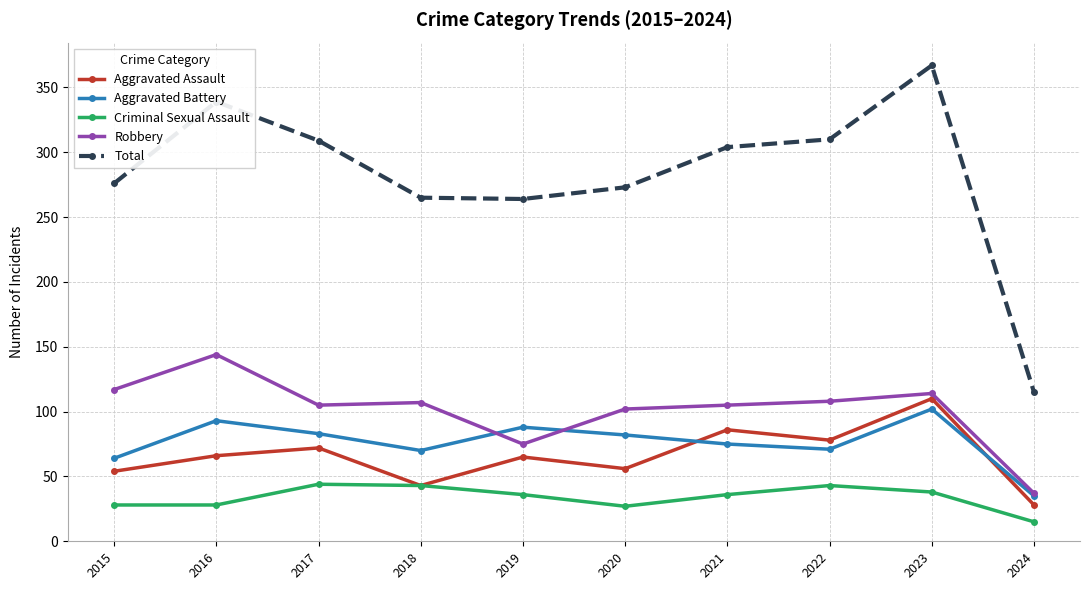

At how many categories does at least one series exceed 148?

9